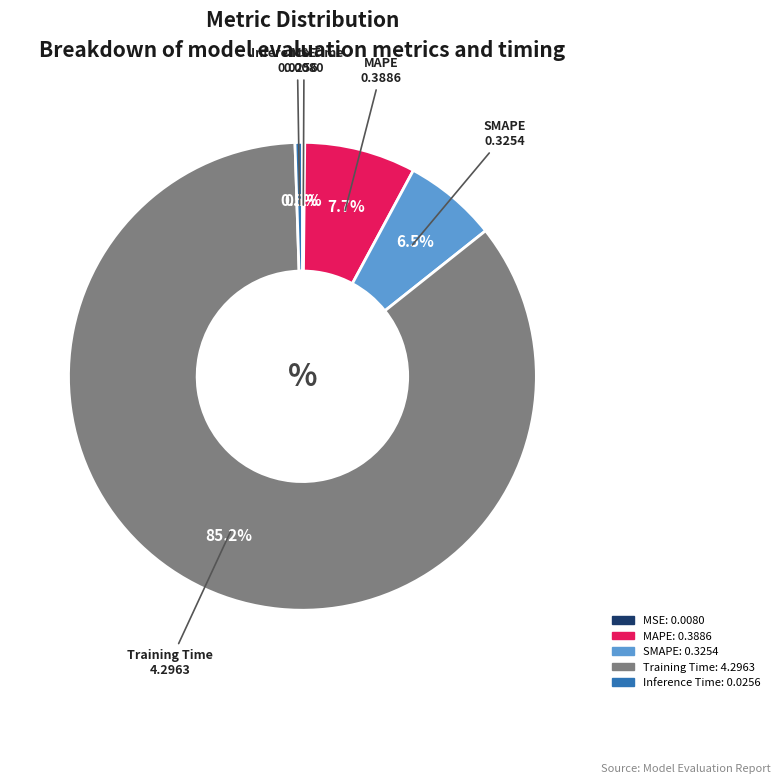

Which slice represents more than half of the pie?

Training Time